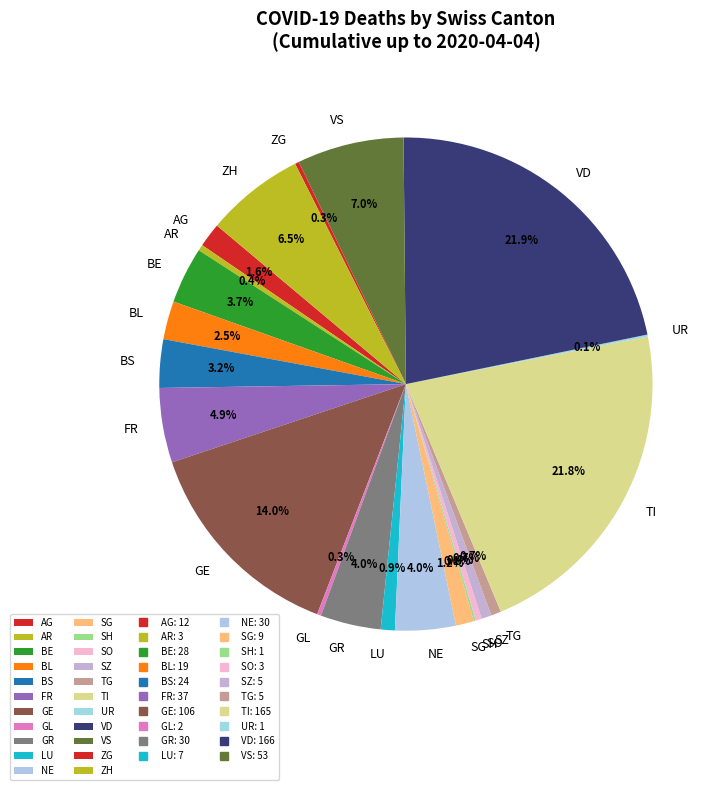

Is SZ the majority of the pie?

No